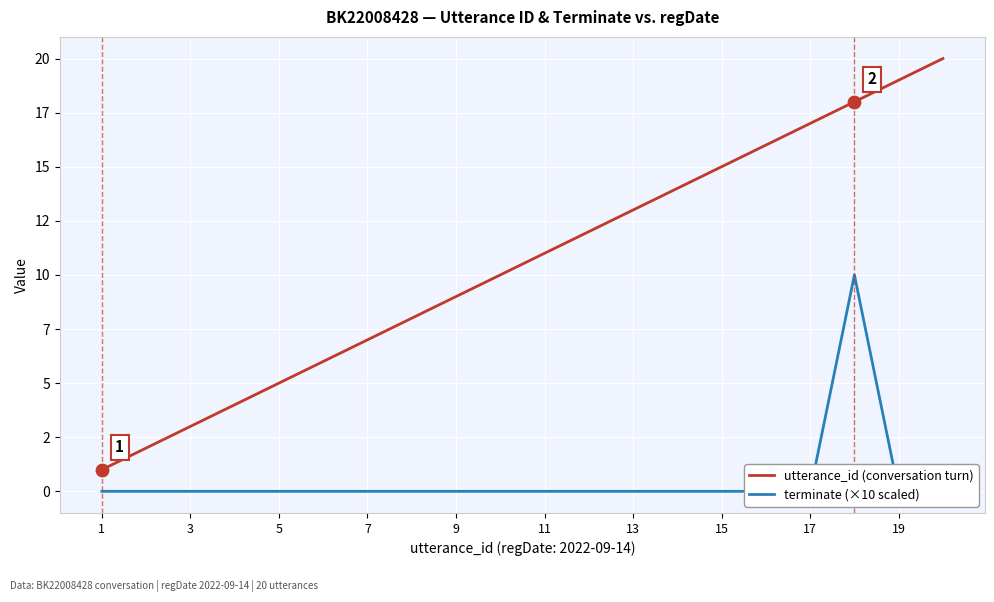

At how many categories does at least one series exceed 8?

12